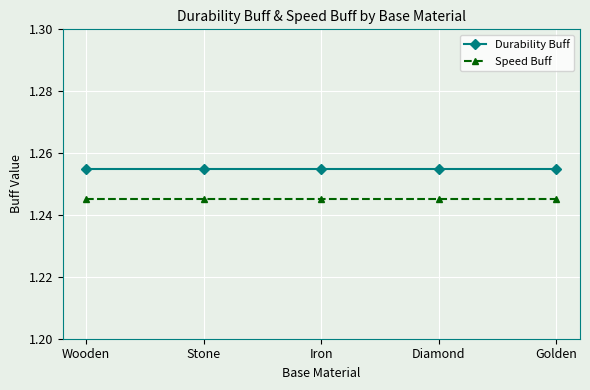

Reading right to left, list all the values displayed in this chart.

Durability Buff: Golden=1.3	Diamond=1.3	Iron=1.3	Stone=1.3	Wooden=1.3
Speed Buff: Golden=1.2	Diamond=1.2	Iron=1.2	Stone=1.2	Wooden=1.2